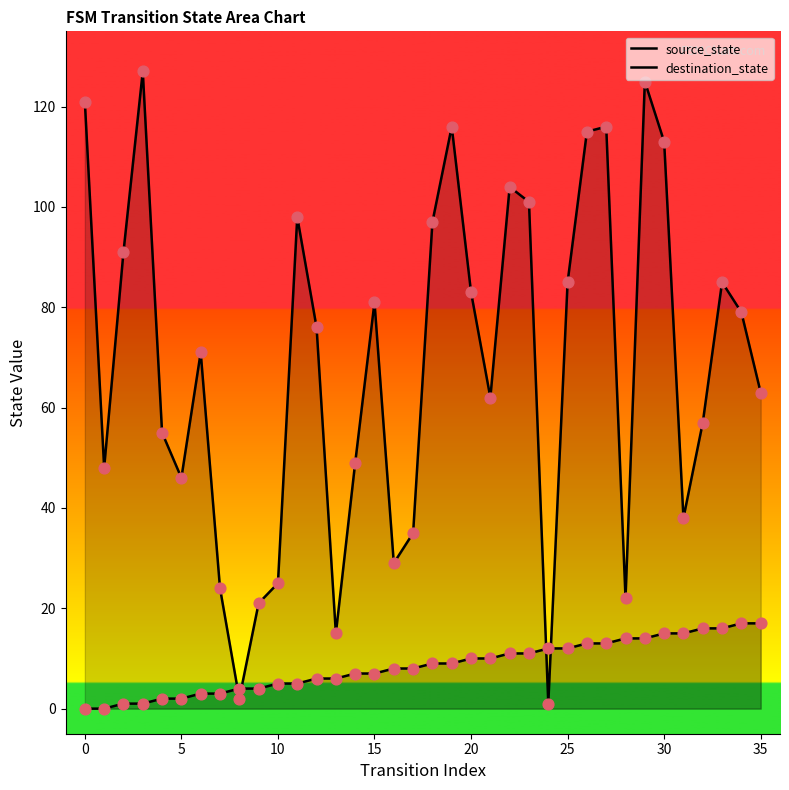

Which series has the largest total across all categories?

destination_state